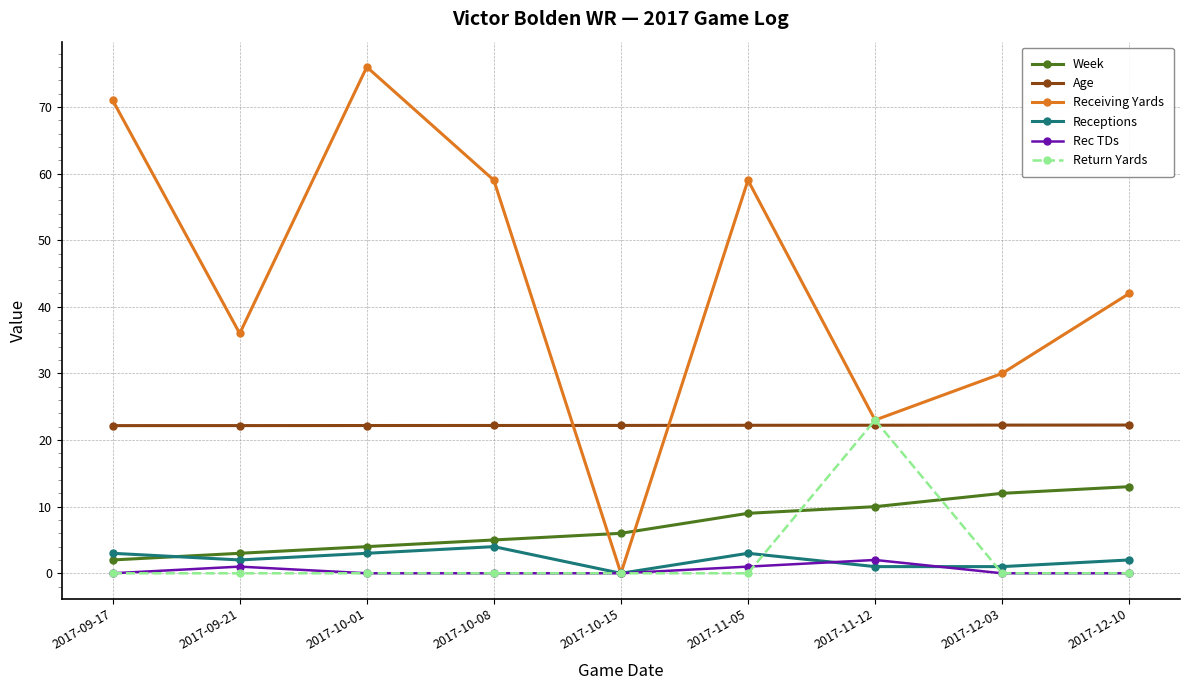

Which series has the largest total across all categories?

Receiving Yards